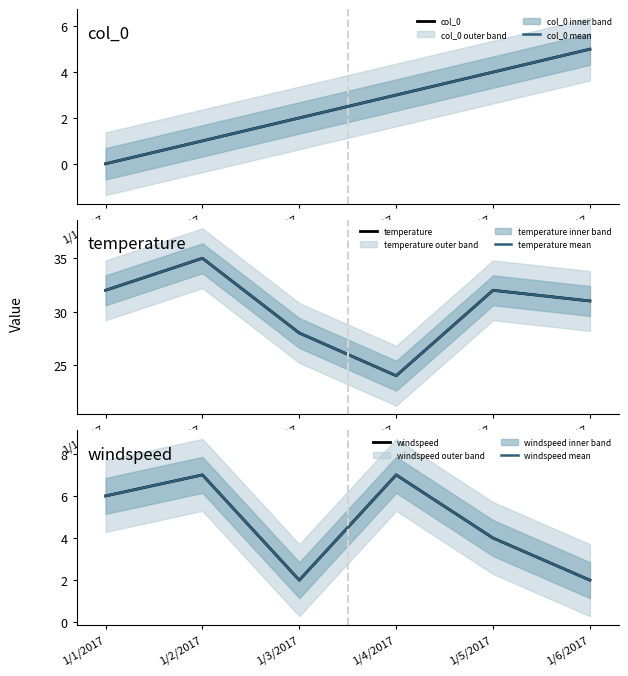

Which series has the largest total across all categories?

temperature